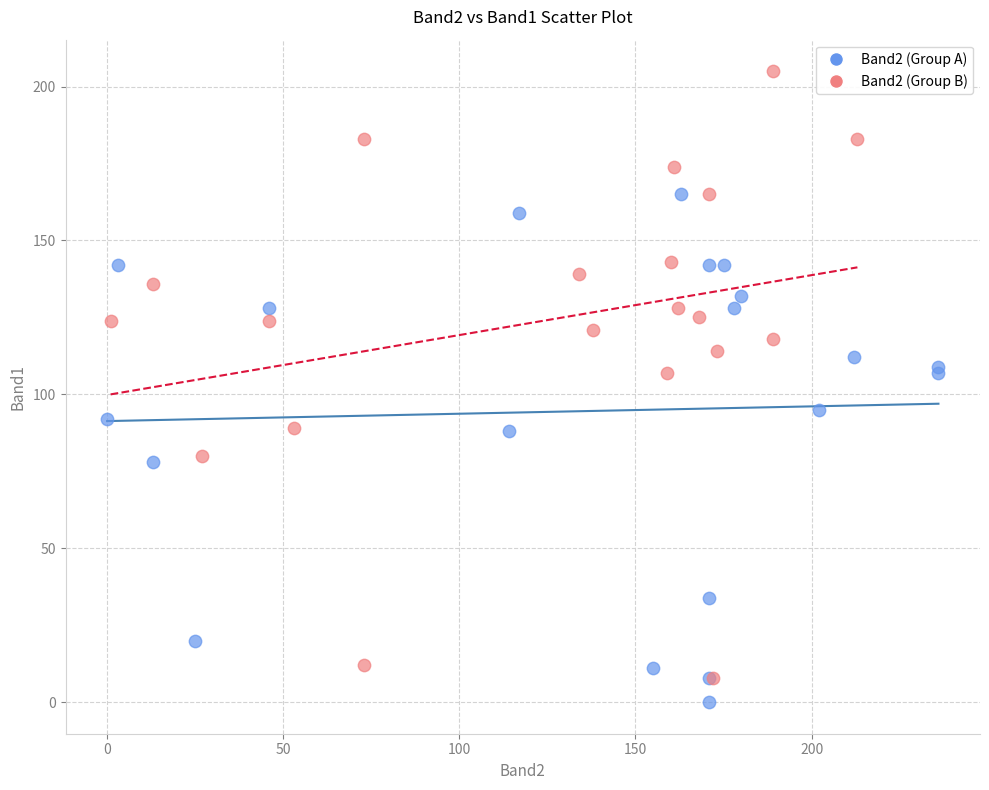

Which series reaches the maximum Y coordinate?

Band2 (Group B)